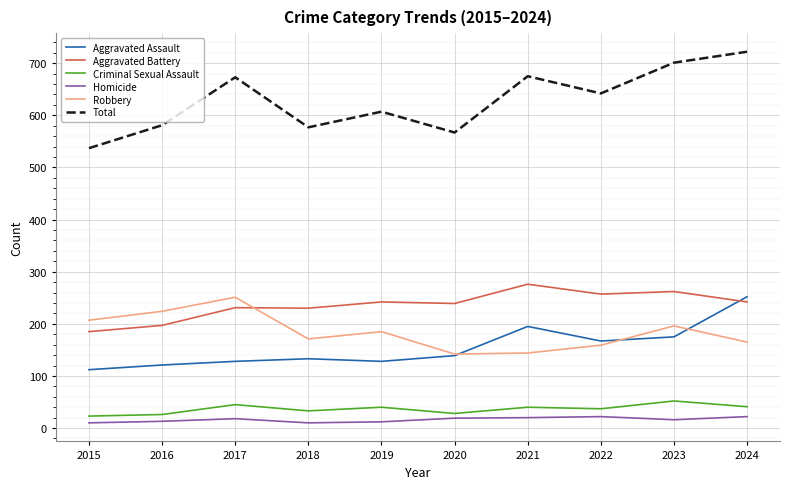

Is it true that Robbery equals 156 at 2016?

False